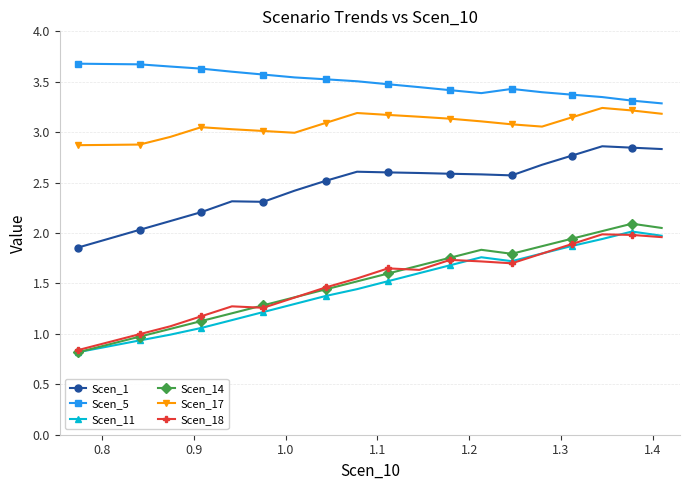

True or false: Scen_11 has more than 1 points higher than both neighbors.

True